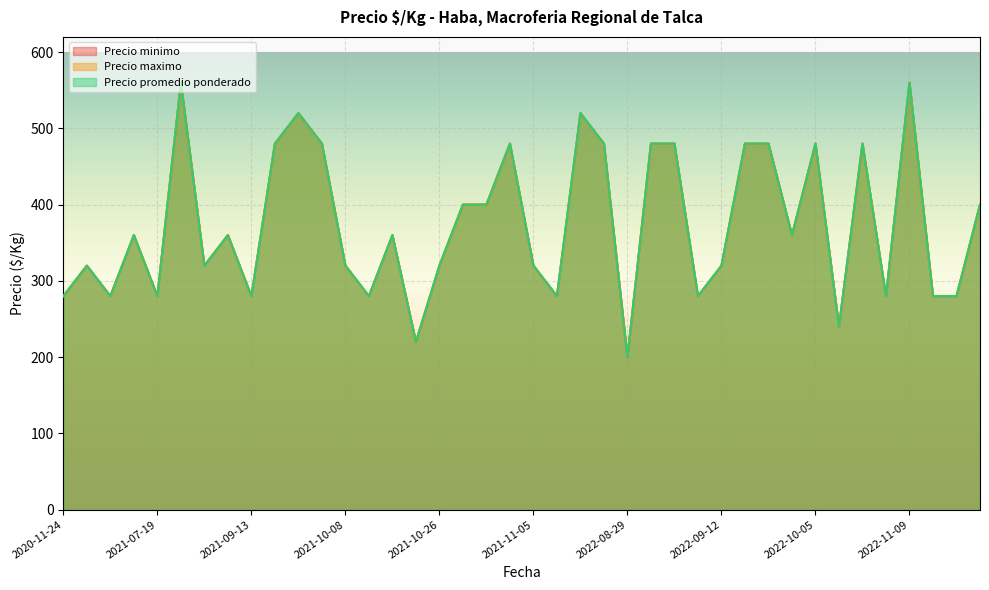

What is the minimum value shown in the chart?

200